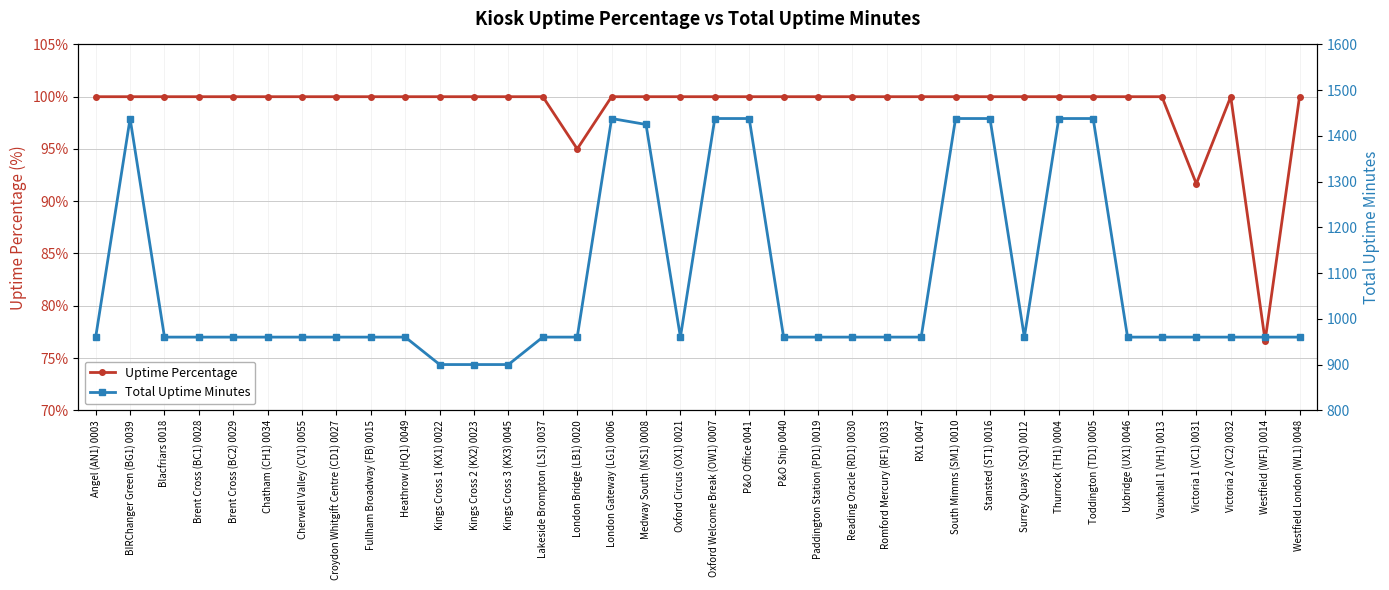

Where does the Total Uptime Minutes series first go above 960?

BIRChanger Green (BG1) 0039